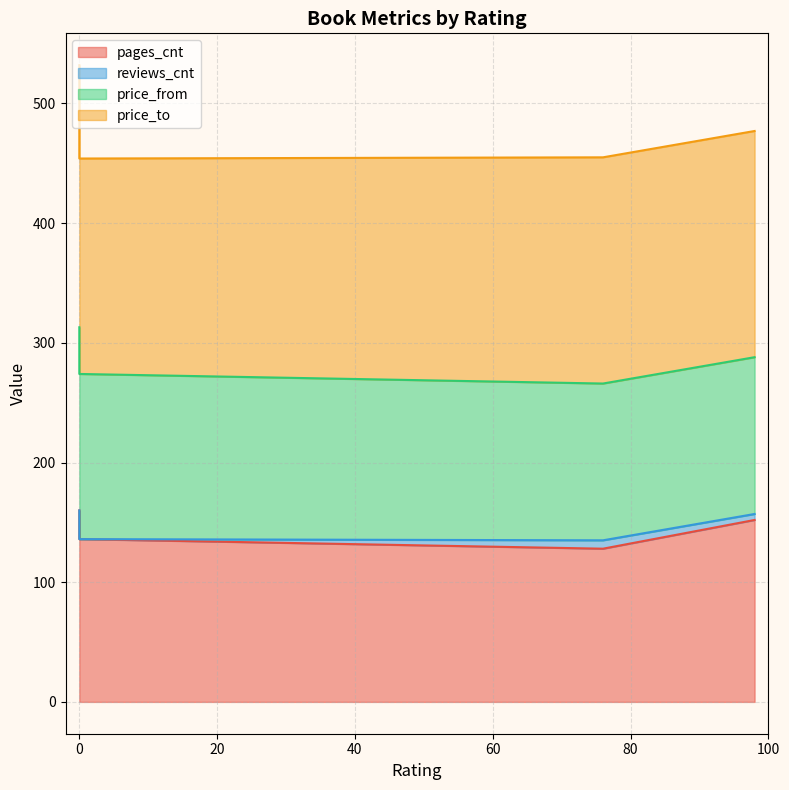

What is the difference between the reviews_cnt values at 98 and 0?

5